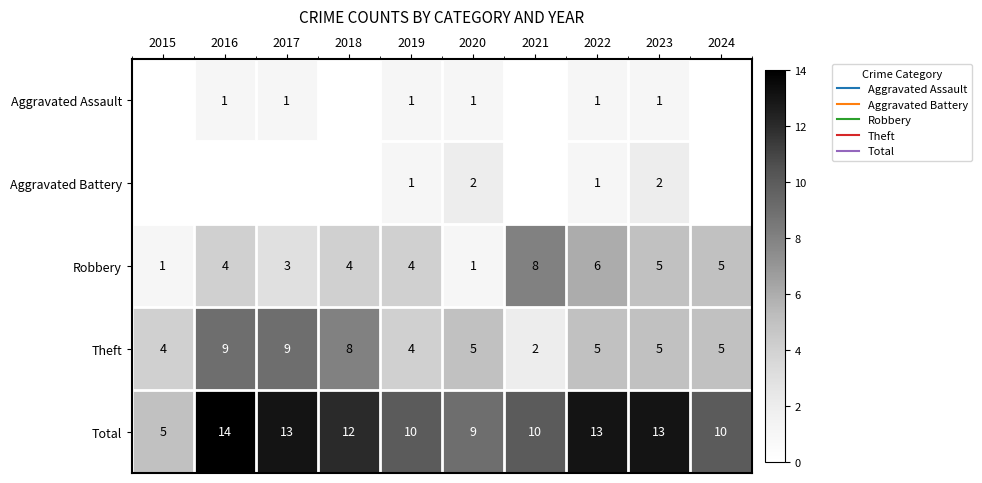

Rank the series by their maximum value, from lowest to highest.

Aggravated Assault, Aggravated Battery, Robbery, Theft, Total